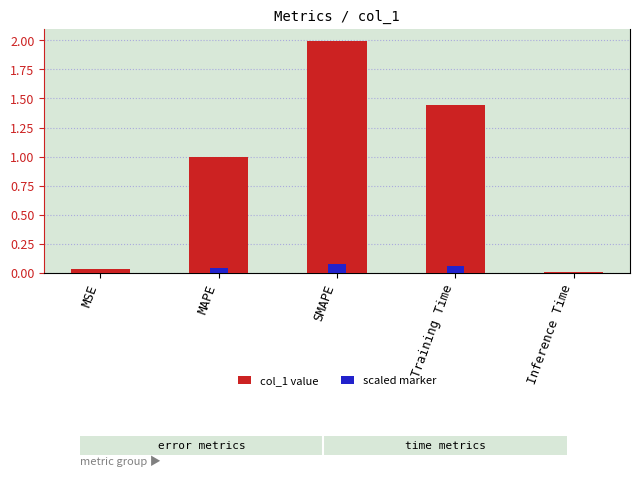

Rank the series by their maximum value, from highest to lowest.

col_1 value, scaled marker